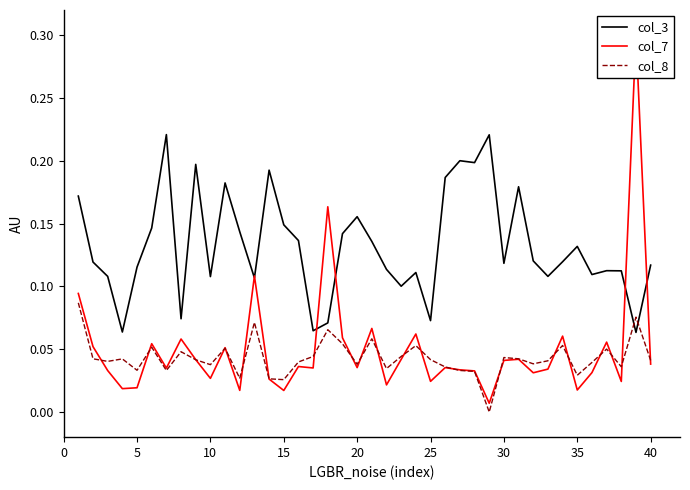

True or false: col_8 and col_3 cross at least once.

True